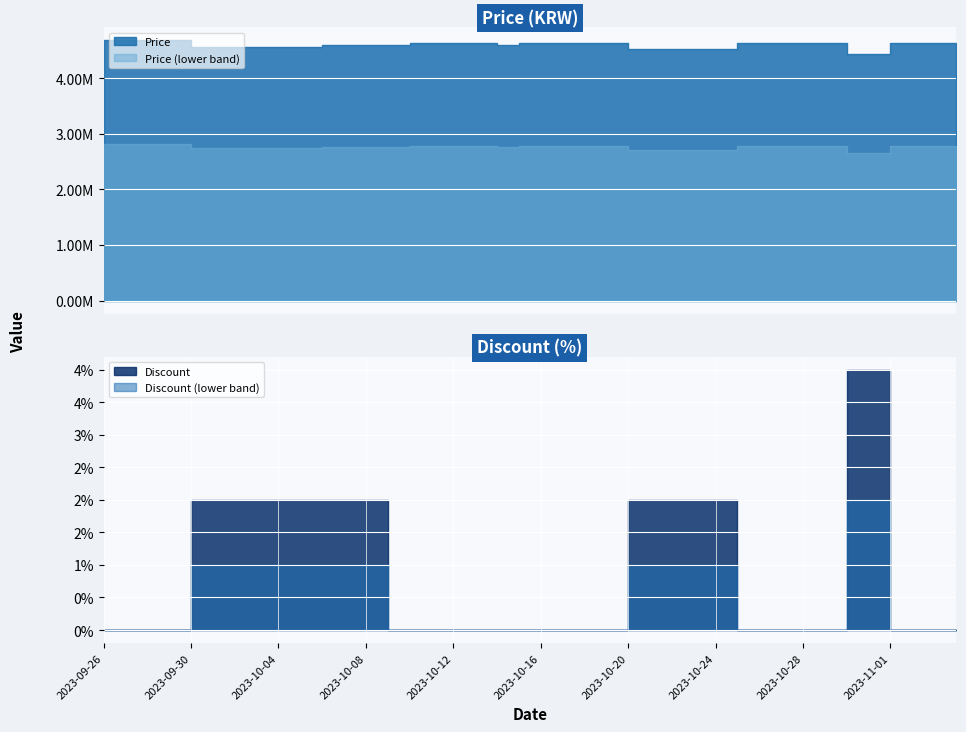

True or false: Price has a value of 4630000 at 2023-10-18.

True